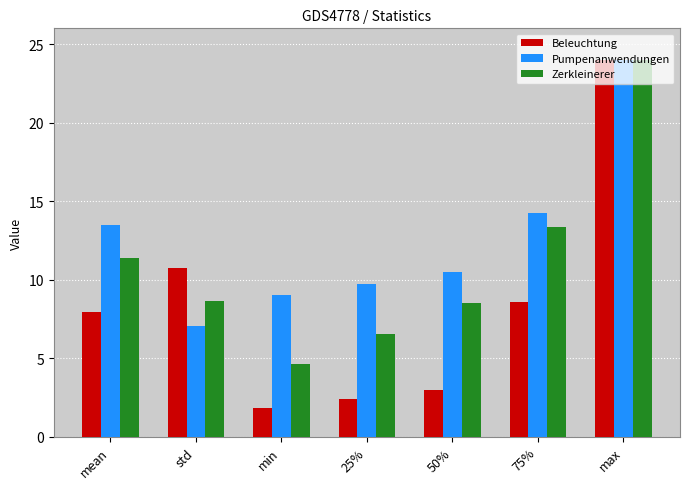

What is the sum of all Beleuchtung values?

58.4